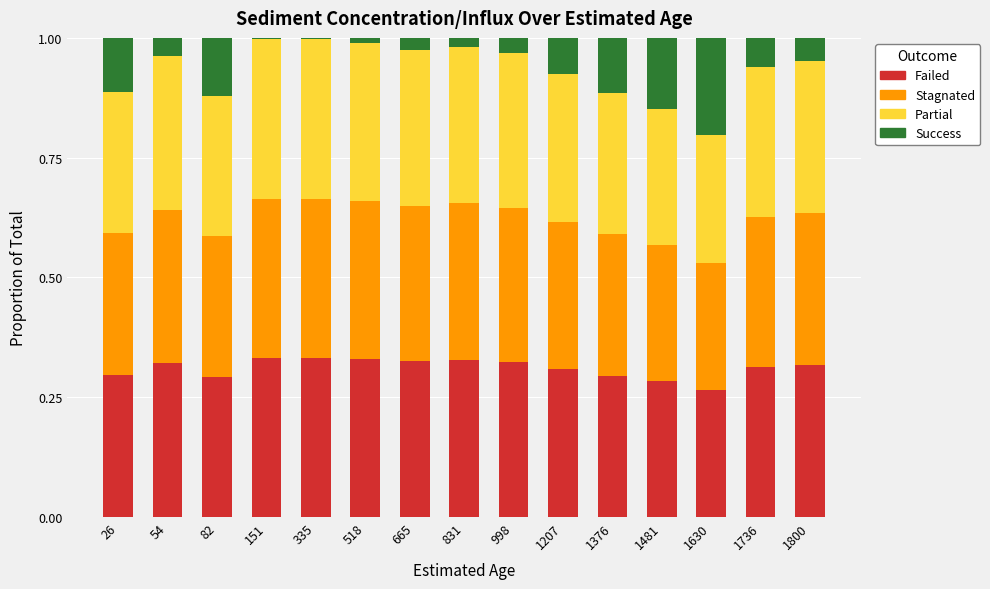

What is the total value across all series at 1800?

1.0